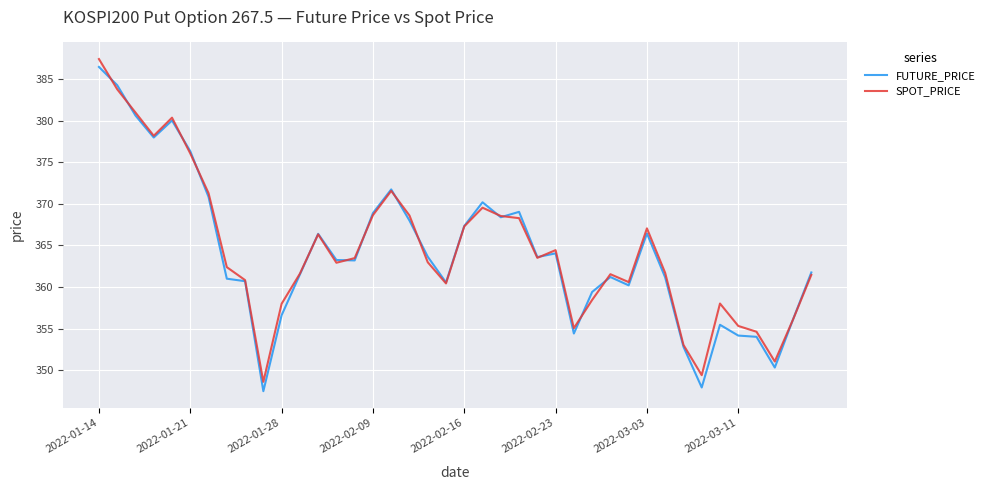

What is the maximum value for FUTURE_PRICE?

386.5